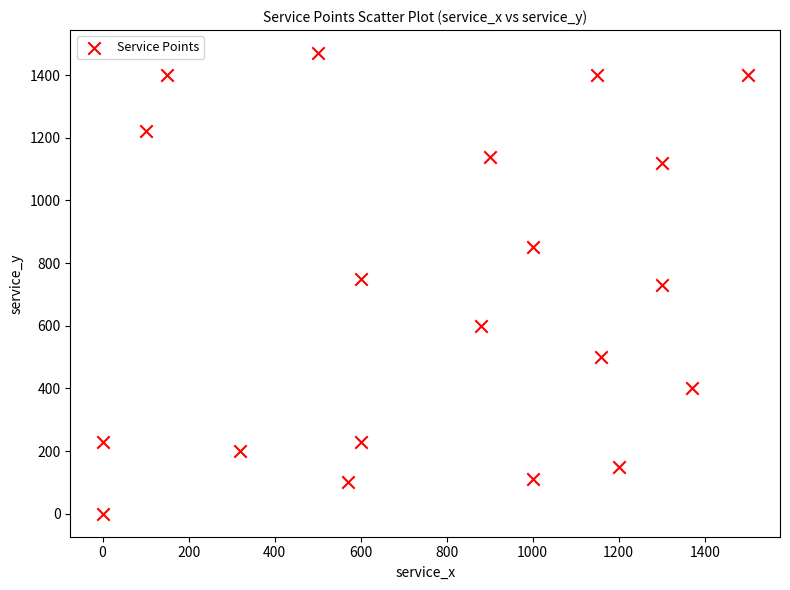

What is the range of Y values (max minus min)?

1470